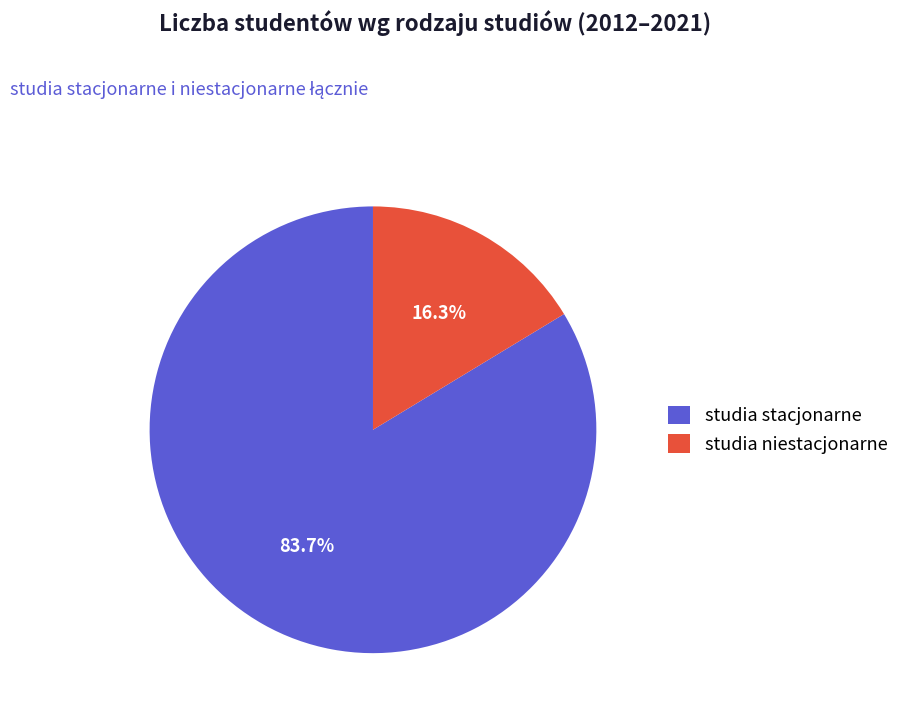

Between studia niestacjonarne and studia stacjonarne, which is larger?

studia stacjonarne